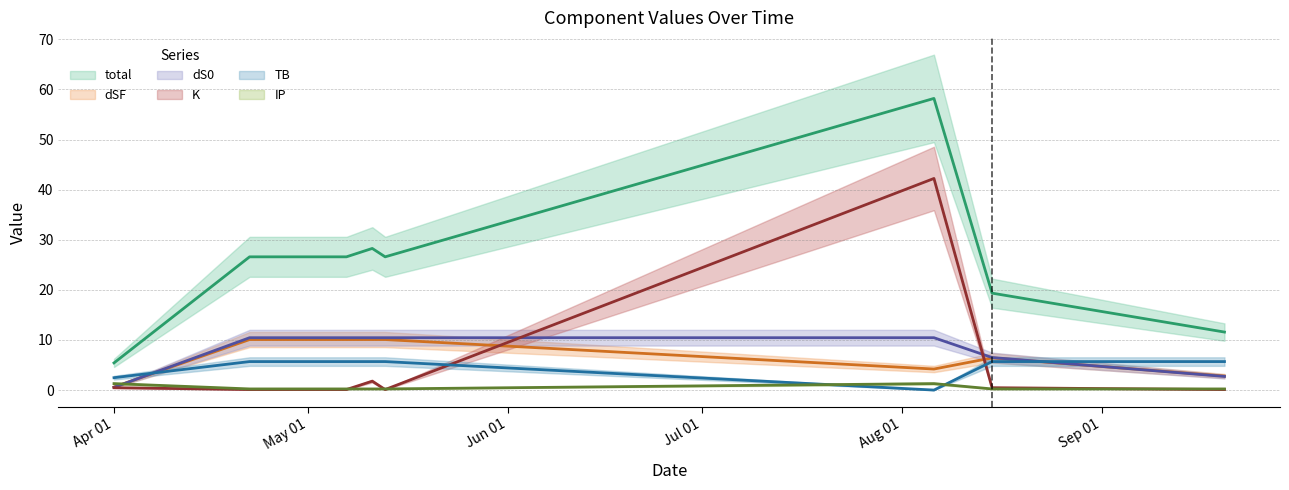

Rank the categories by dS0 value from highest to lowest.

2022-04-22, 2022-05-07, 2022-05-11, 2022-05-13, 2022-08-06, 2022-08-15, 2022-09-20, 2022-04-01